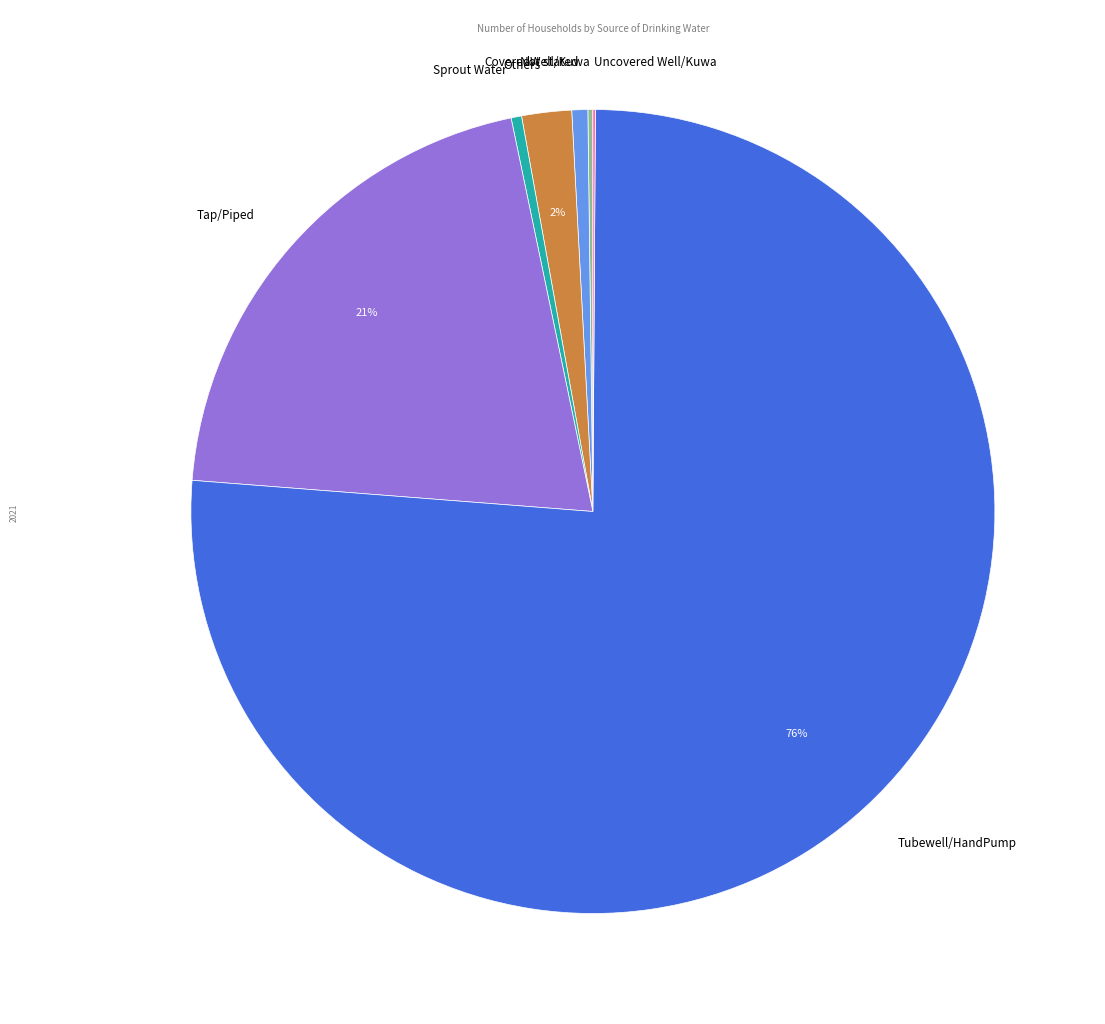

Does Tubewell/HandPump account for over 50% of the chart?

Yes